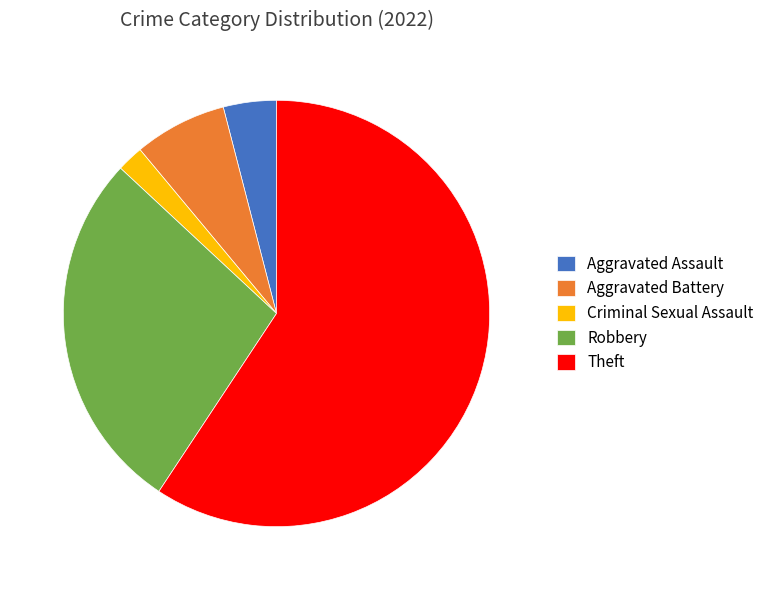

Is the sum of Robbery and Criminal Sexual Assault greater than half?

No